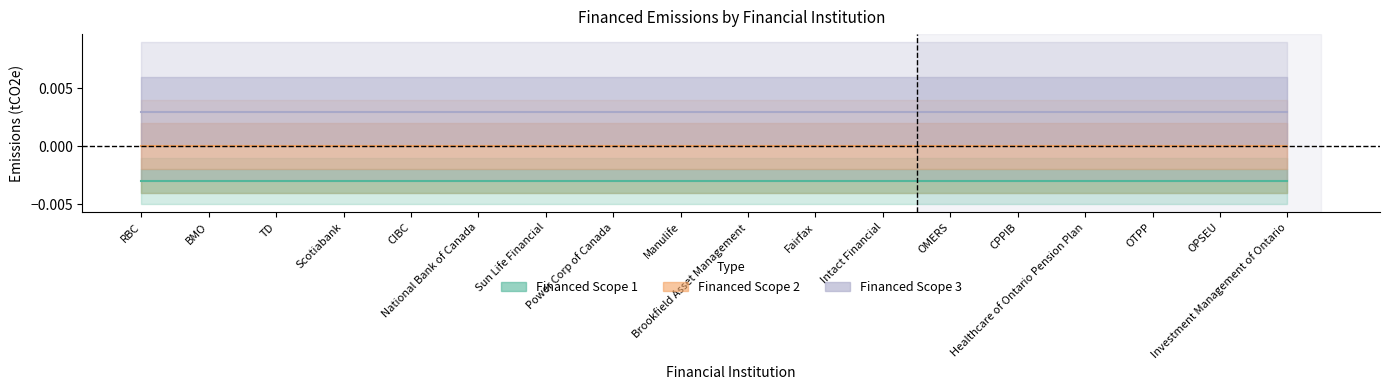

The value of Financed Scope 2 at Power Corp of Canada is 0.0. True or false?

True